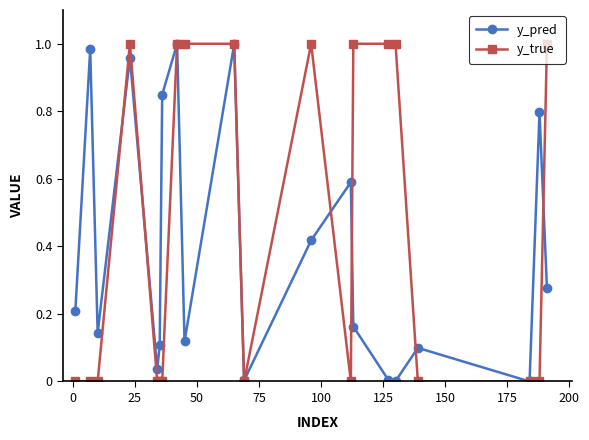

After their last crossing, which series has the higher values: y_true or y_pred?

y_true